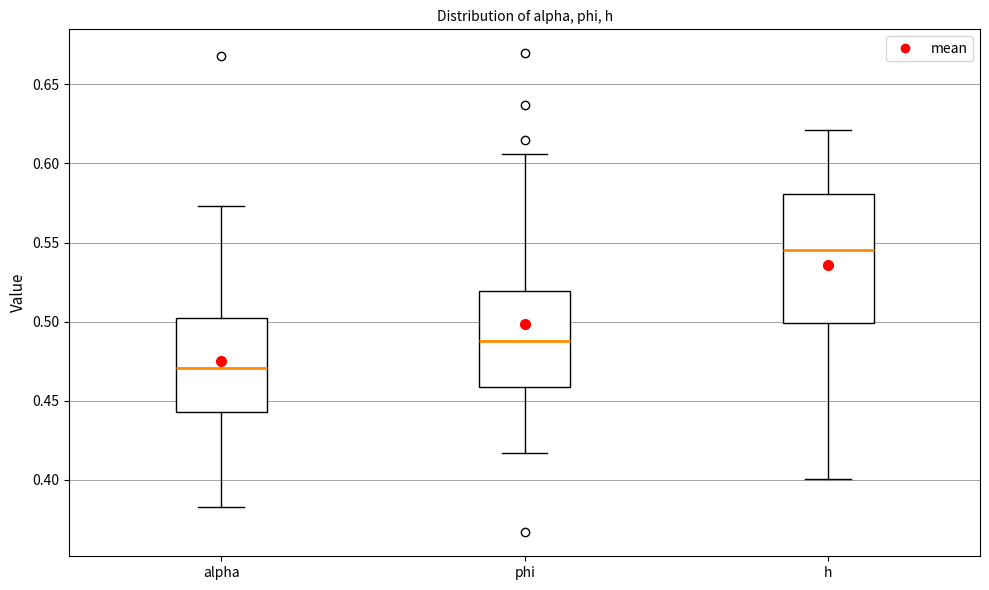

Which box is the tallest, from its lower edge to its upper edge?

h